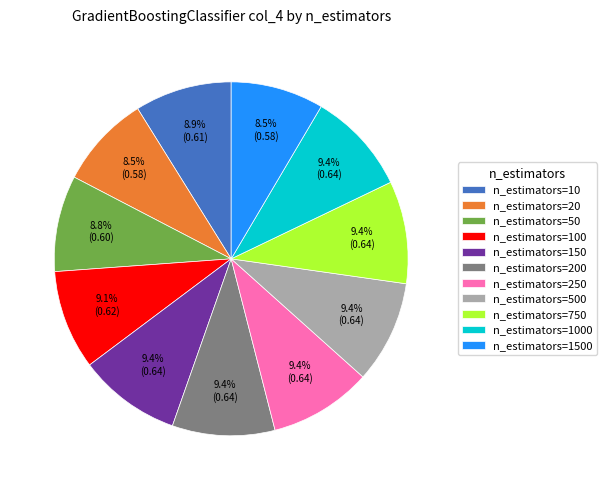

Do n_estimators=250 and n_estimators=1500 together represent more than half of the pie?

No